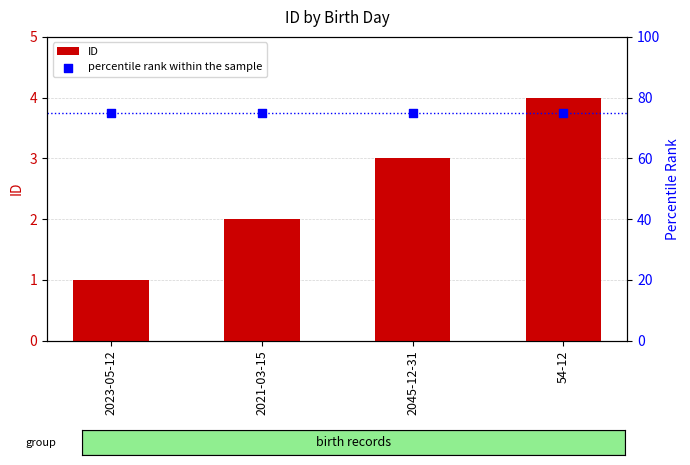

What are all the series names shown in the legend?

ID, percentile rank within the sample